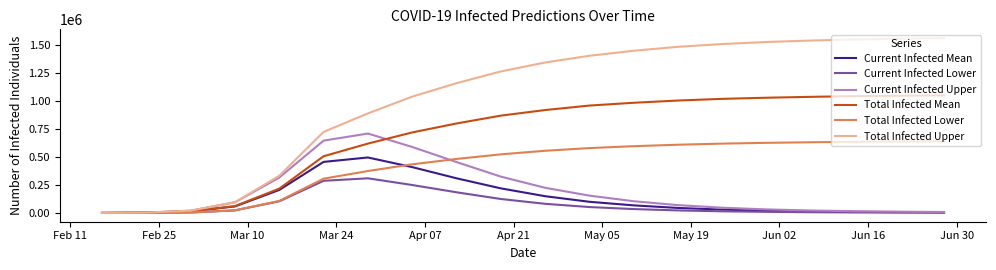

Which series has the widest spread of values?

Total Infected Upper